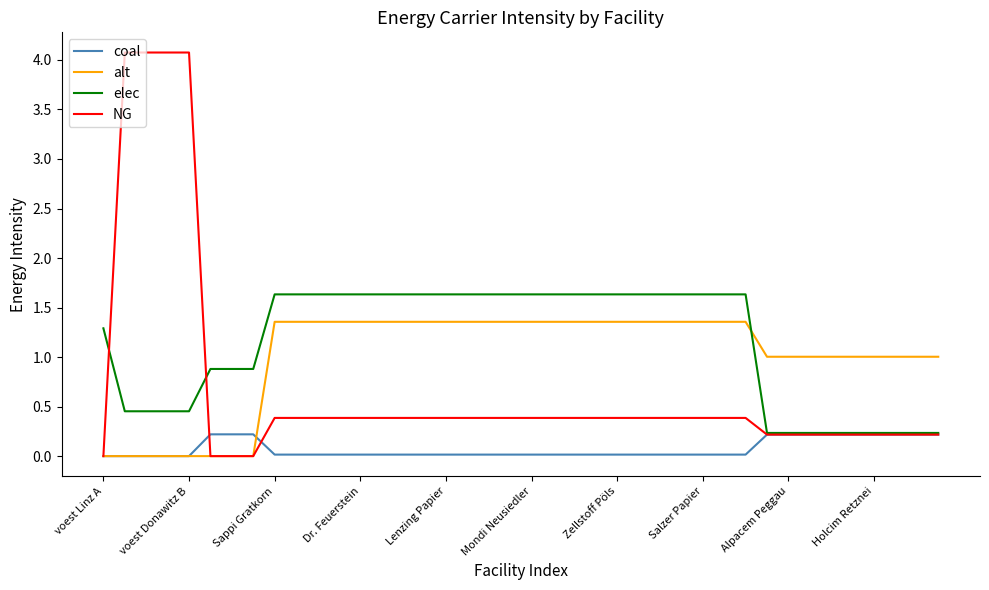

What is the highest value of the alt series?

1.4